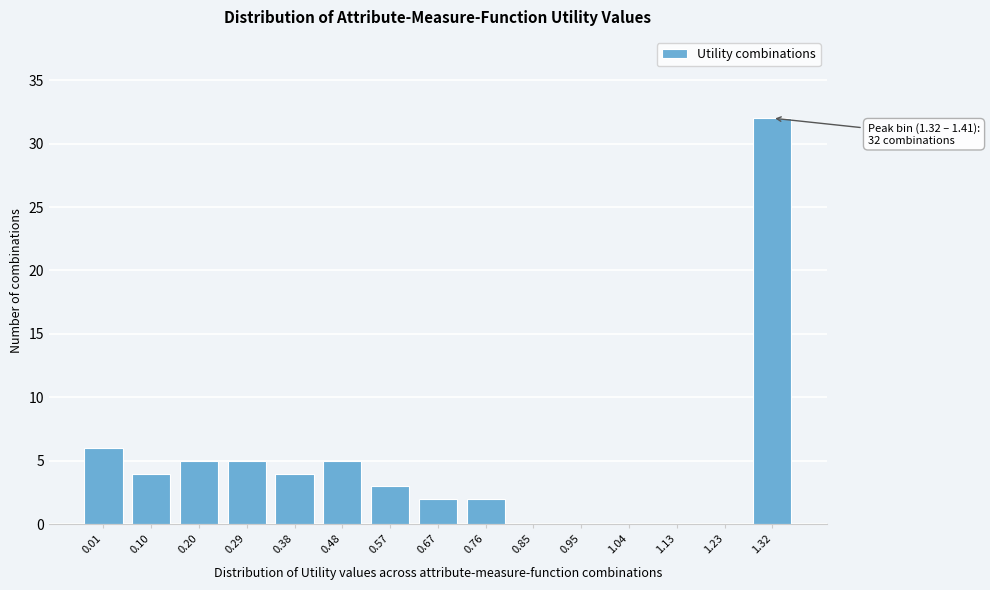

Reading left to right, what are all the values shown in this chart?

0.01=6	0.10=4	0.20=5	0.29=5	0.38=4	0.48=5	0.57=3	0.67=2	0.76=2	0.85=0	0.95=0	1.04=0	1.13=0	1.23=0	1.32=32